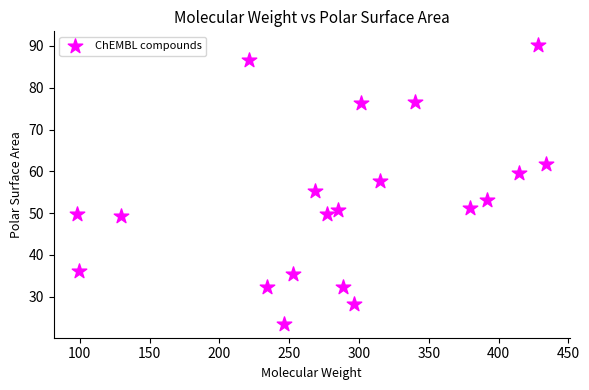

What is the range of X values (max minus min)?

336.0